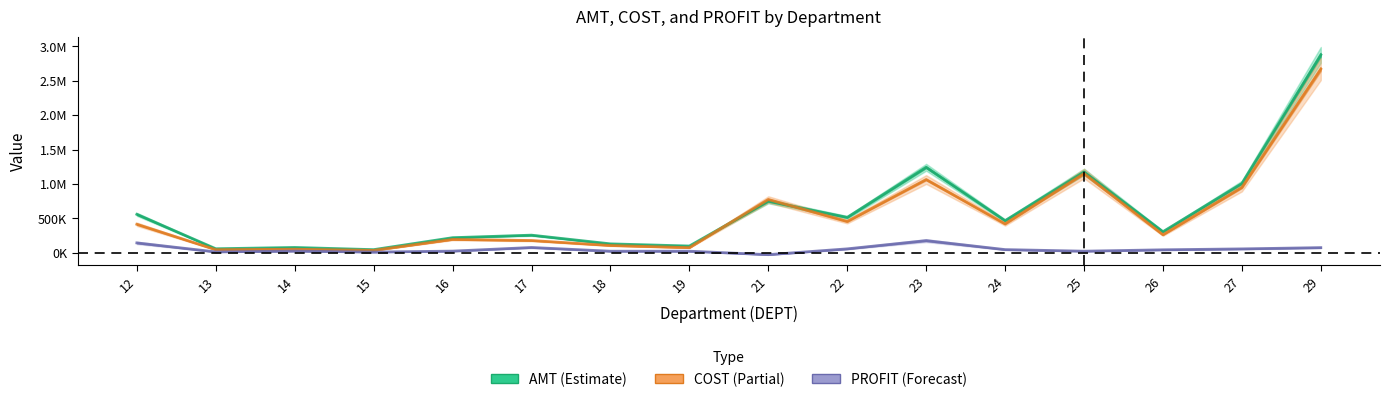

Where is AMT nearest to the value 1460376?

23